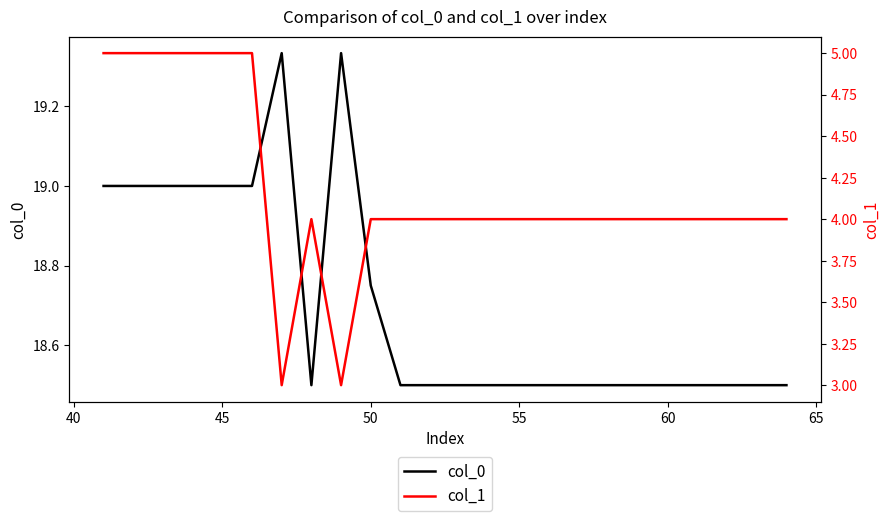

The col_0 mean col_1 series shows 28.6 at 65. True or false?

False